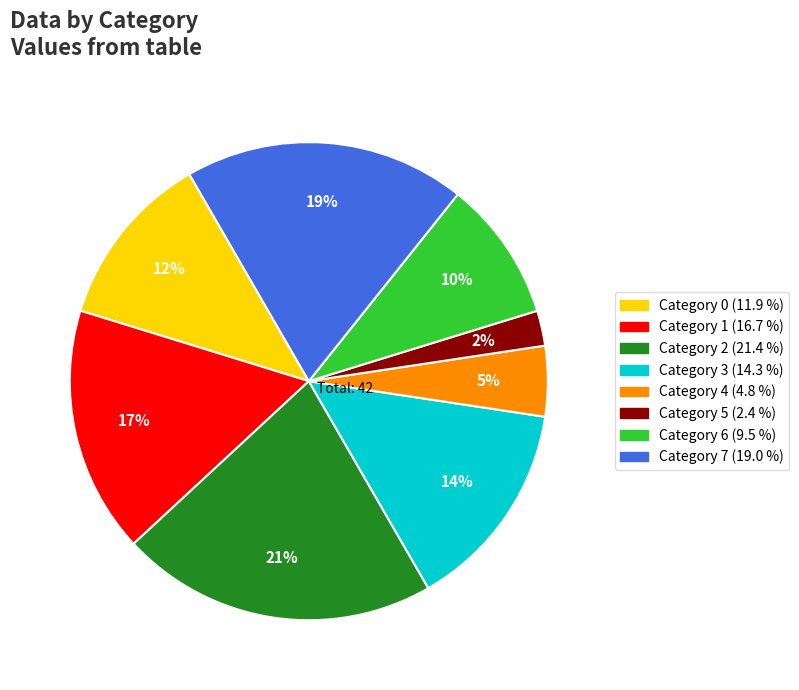

Is there any slice that represents more than half of the pie?

No